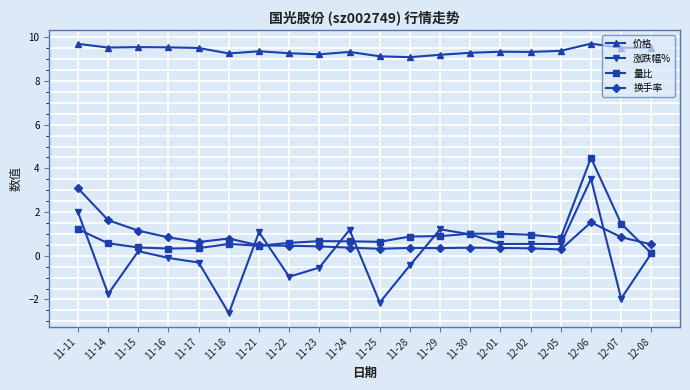

How many data points in 涨跌幅% are less than 0?

9